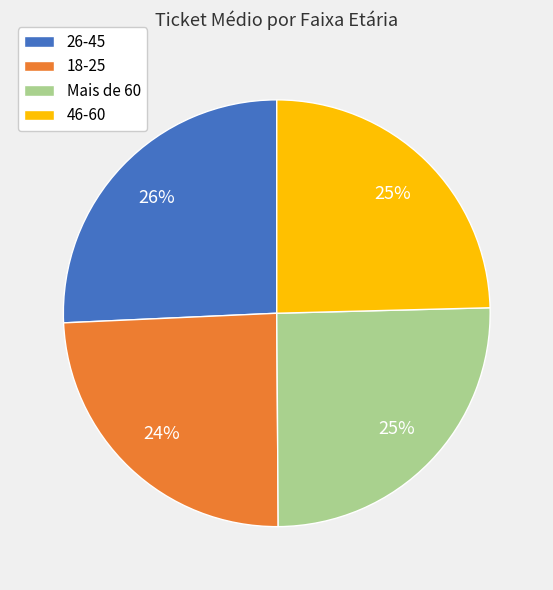

Do 18-25 and Mais de 60 together represent more than half of the pie?

No